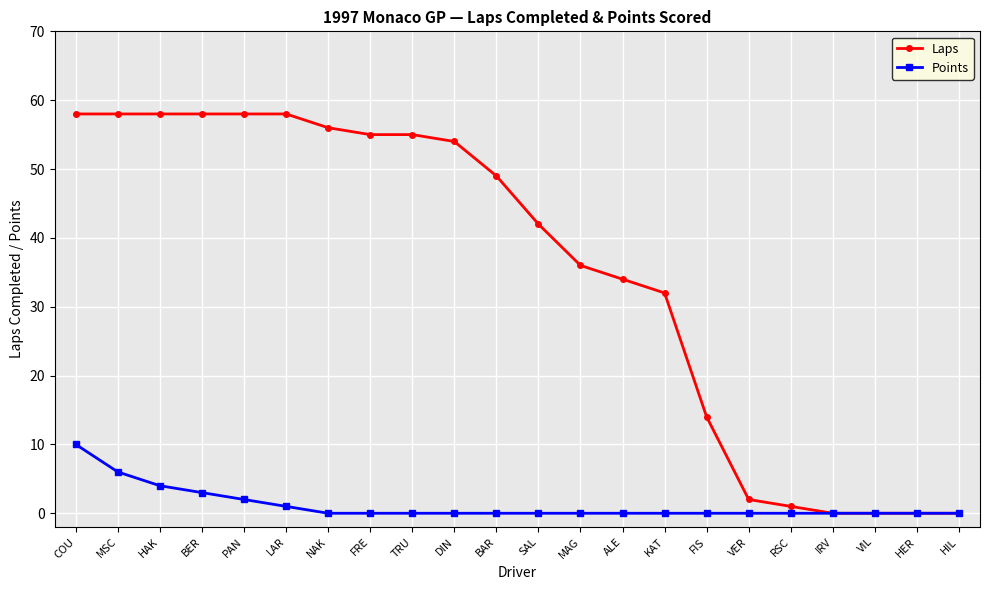

What is the maximum value shown in the chart?

58